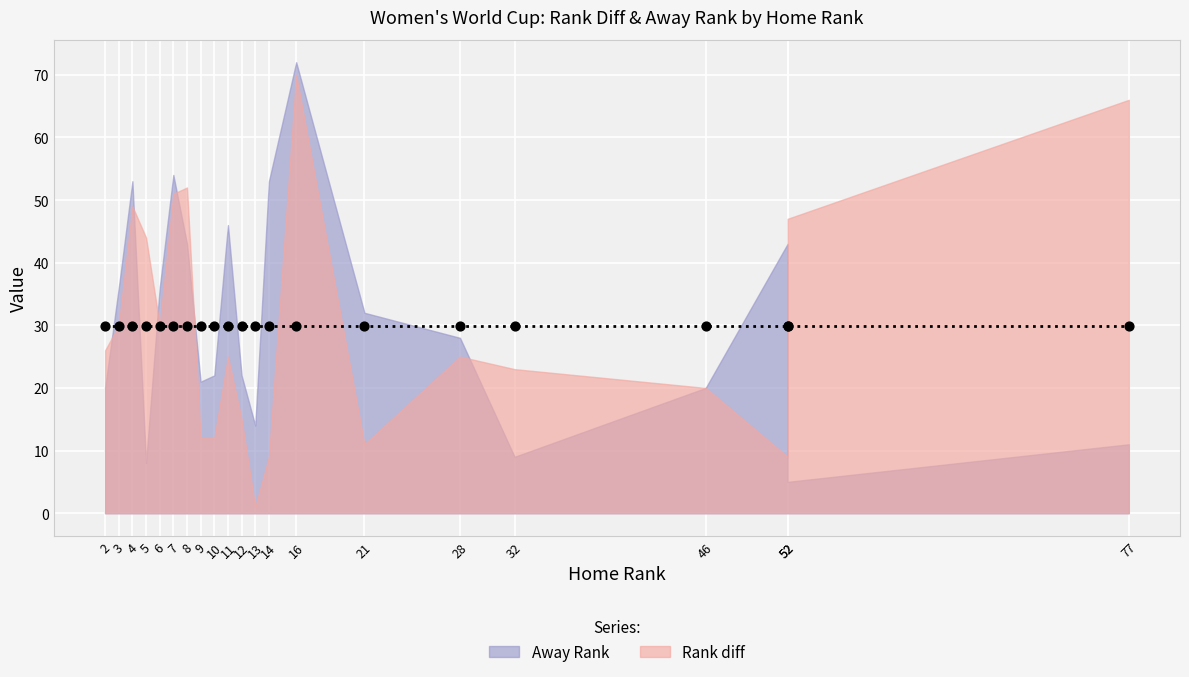

What are all the series names shown in the legend?

Rank diff, Away Rank